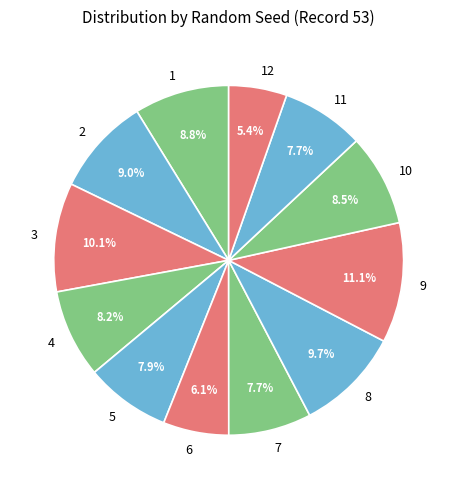

To the nearest percent, what is the combined percentage of 11 and 10?

16%